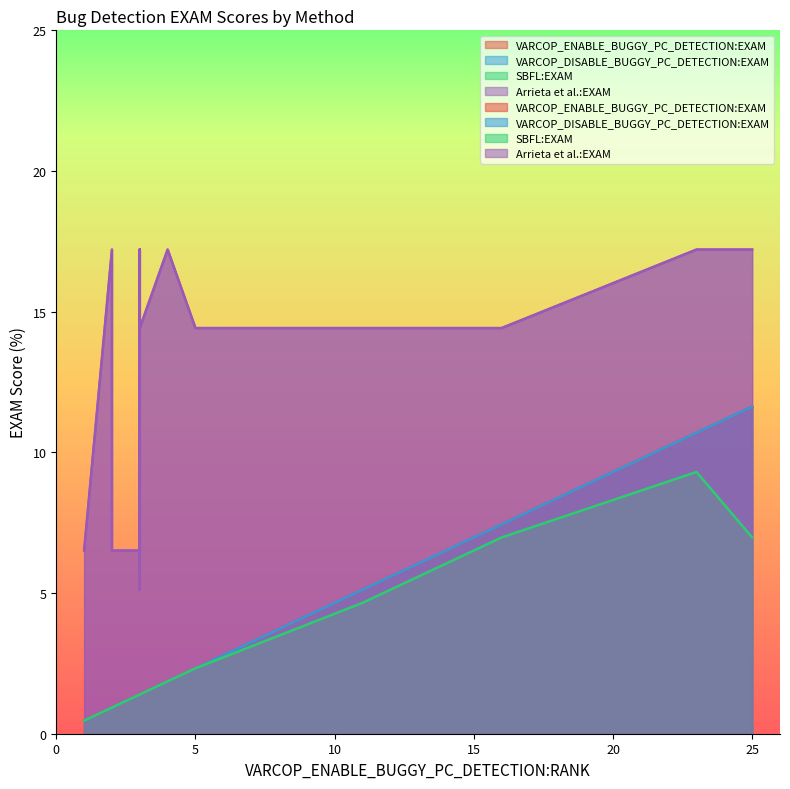

What is the value of the VARCOP_ENABLE_BUGGY_PC_DETECTION:EXAM point at the 13th from the left?

1.4